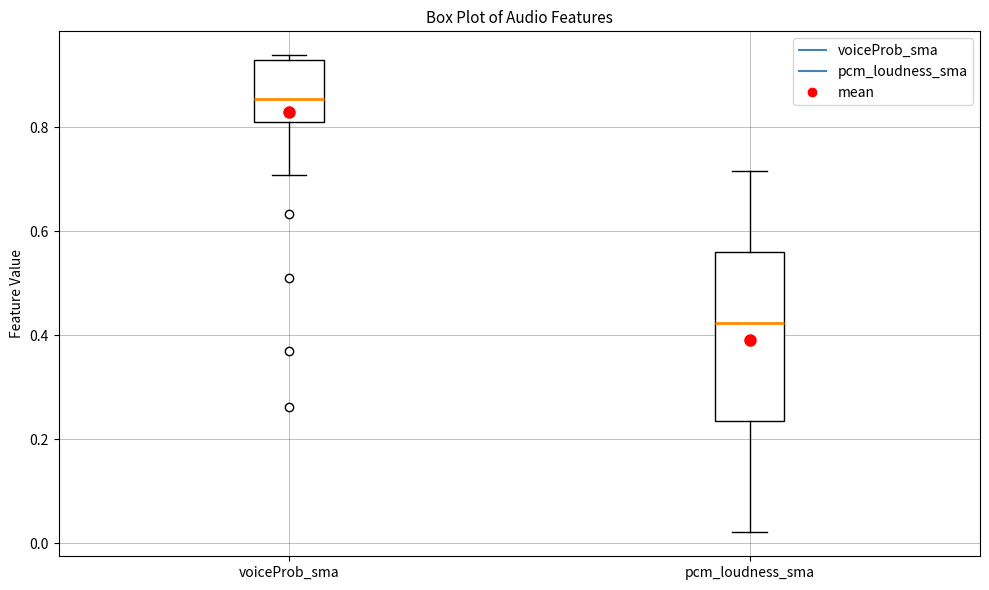

Reading left to right, read every box against the y-axis: the position of its median line, the range the box covers, and the ends of its whiskers. The values are not printed on the chart, so give them approximately, as read against the axis.

voiceProb_sma: median 0.86, box 0.82 to 0.92, whiskers 0.70 to 0.94
pcm_loudness_sma: median 0.42, box 0.24 to 0.56, whiskers 0.02 to 0.72